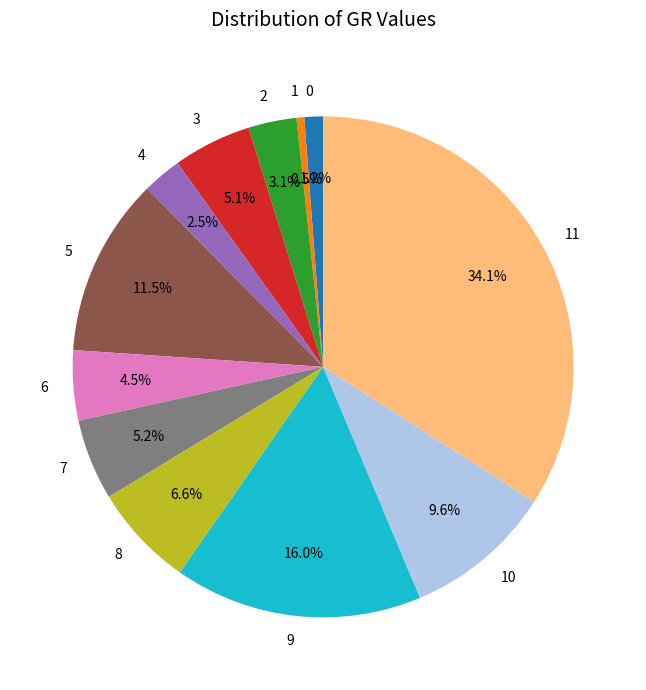

Between 4 and 6, which is larger?

6